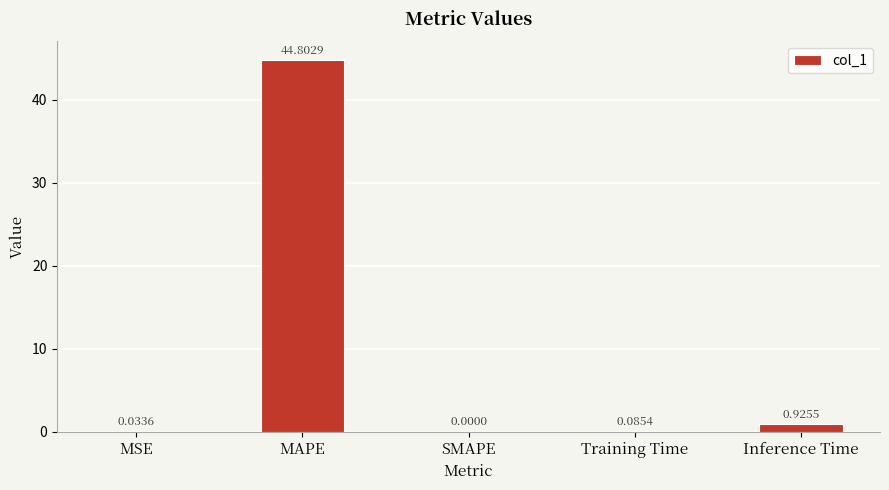

True or false: the data shows 0.0 at MSE.

True